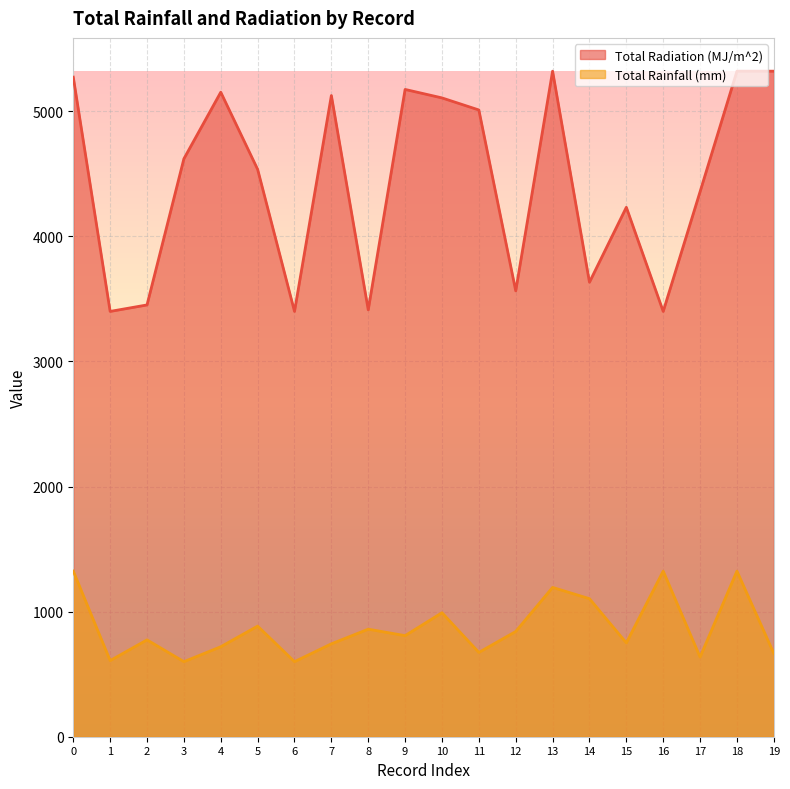

Is it true that Total Radiation (MJ/m^2) equals 3564.5 at 12?

True